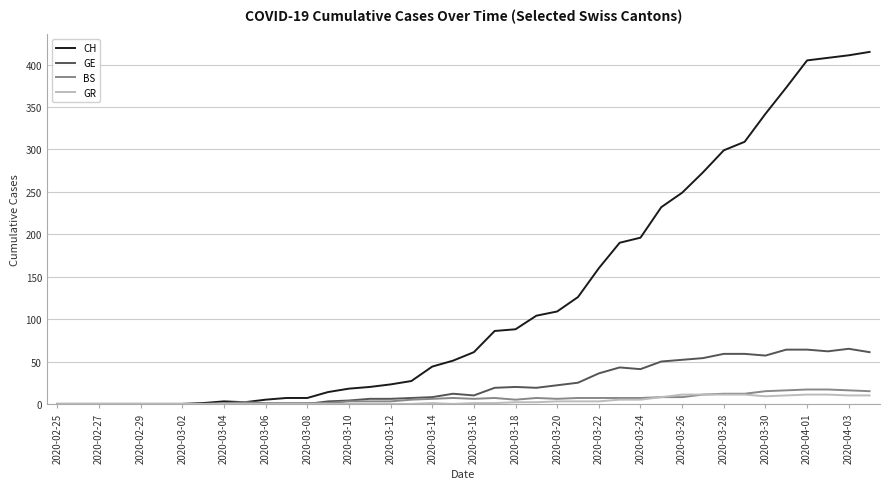

What is the greatest value displayed?

415